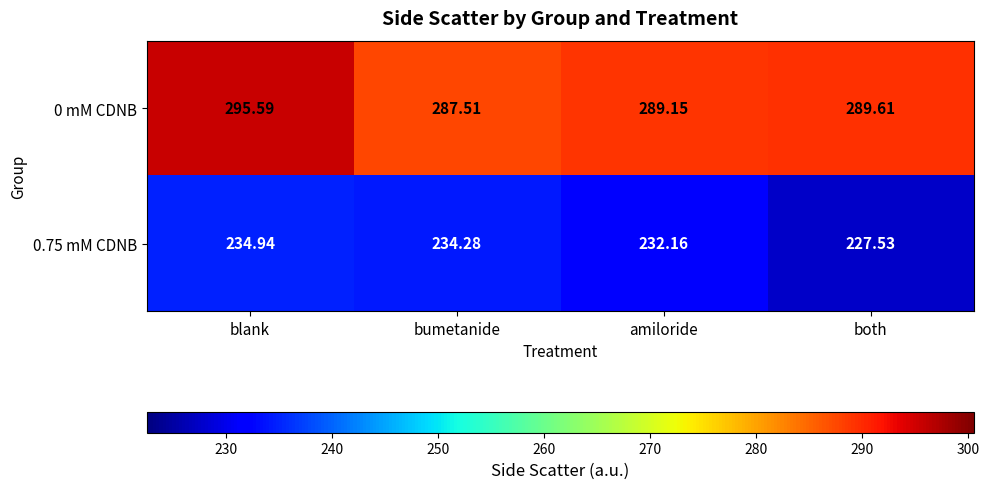

Is the value of 0 mM CDNB at blank greater than the value of 0.75 mM CDNB at bumetanide?

Yes